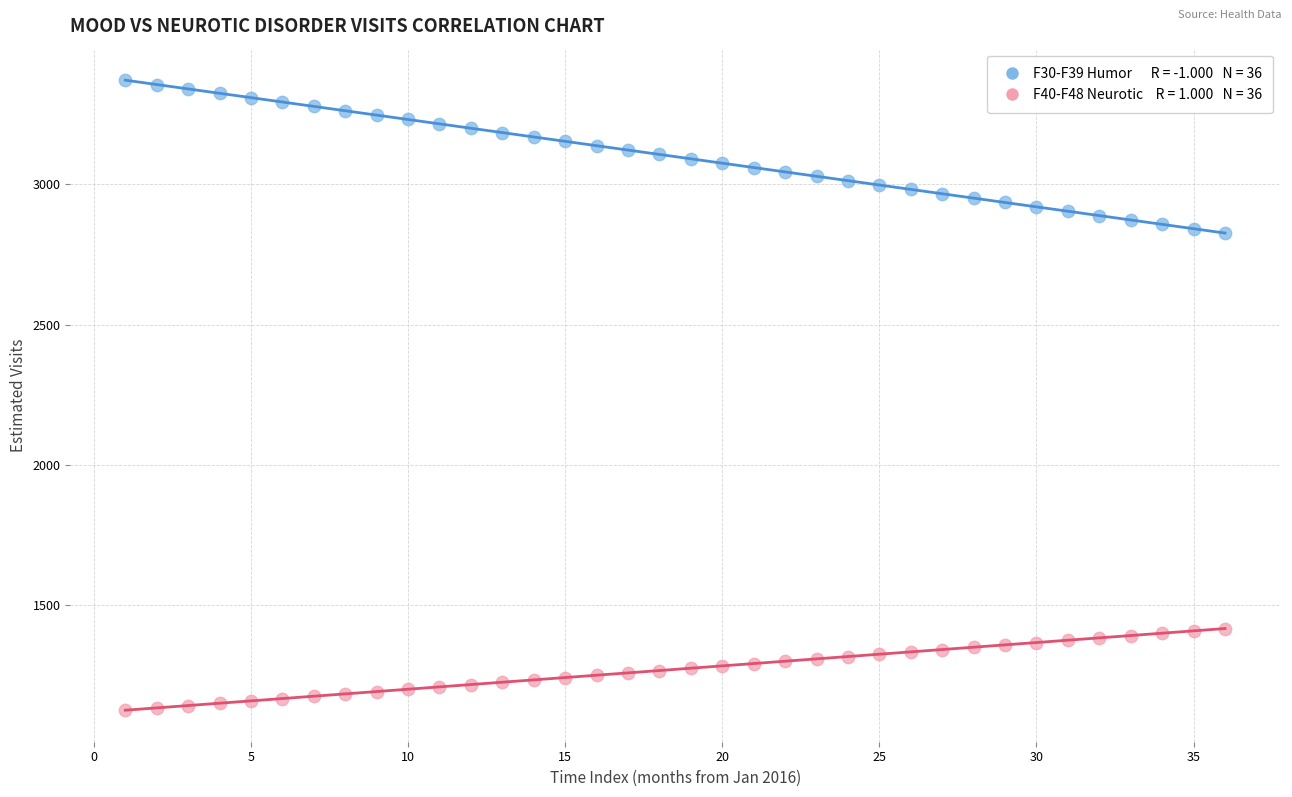

Across all data points, what is the range of Y values (max minus min)?

2244.6